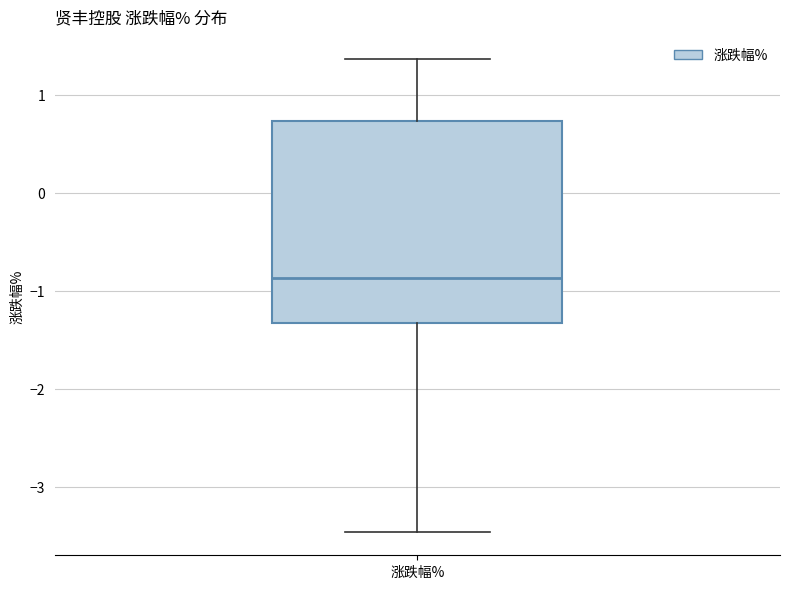

Transcribe this box plot: give where the median line is, the range the box spans, and where the two whiskers end, as read against the y-axis. The values are not printed on the chart, so give them approximately, as read against the axis.

median -0.9, box -1.3 to 0.7, whiskers -3.5 to 1.4